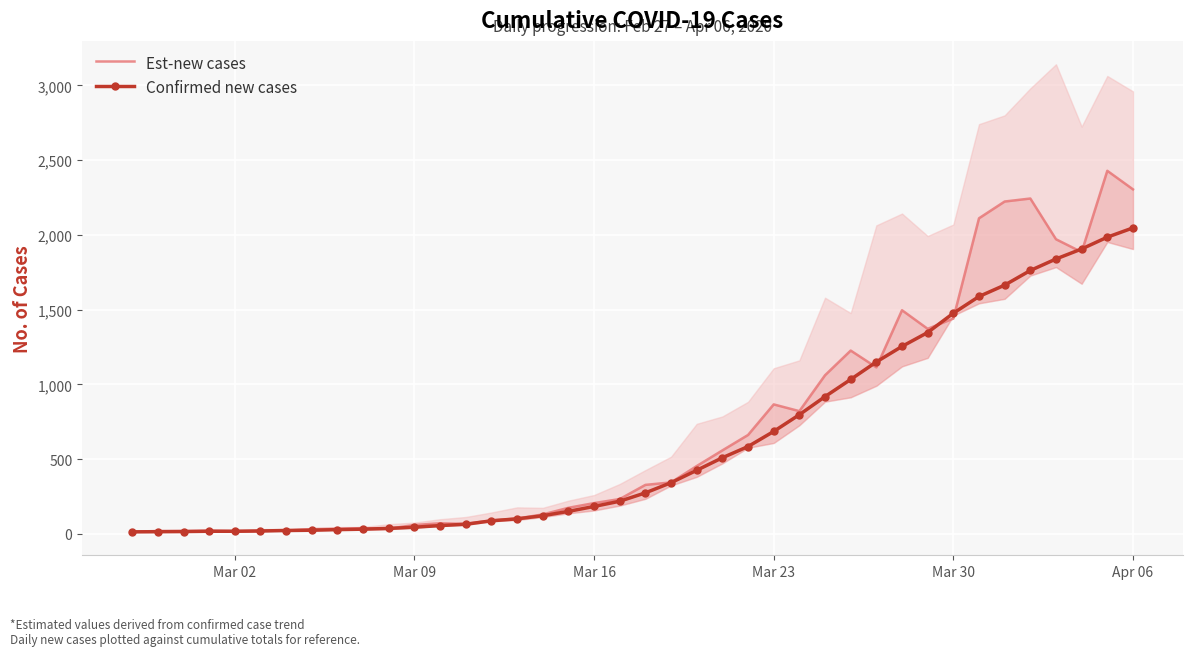

What is the maximum value for Confirmed new cases?

2047